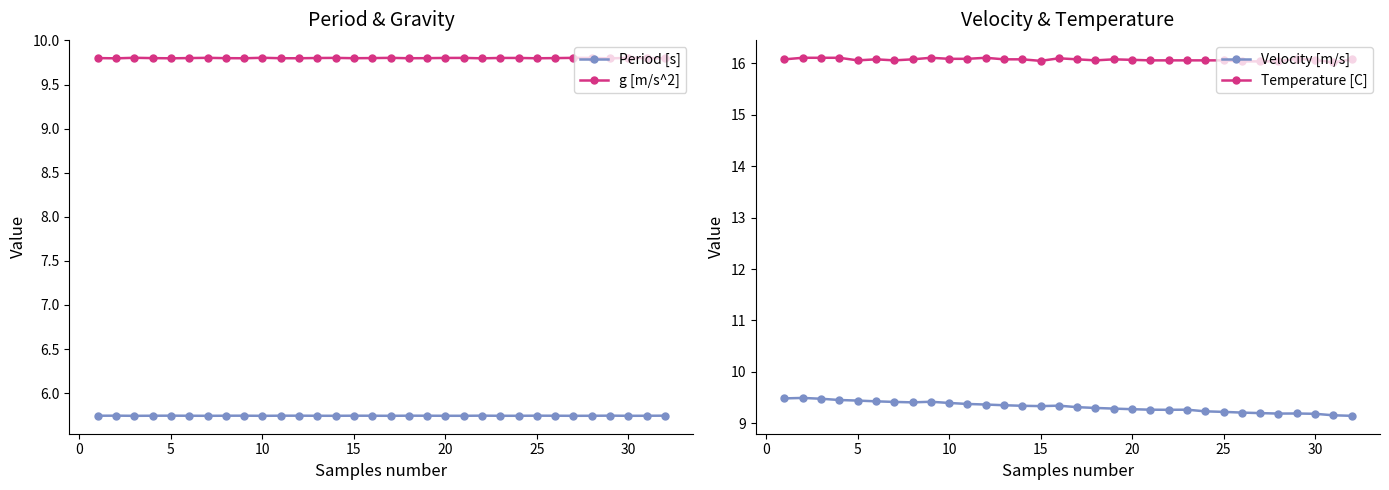

What is the maximum value for Period [s]?

5.7